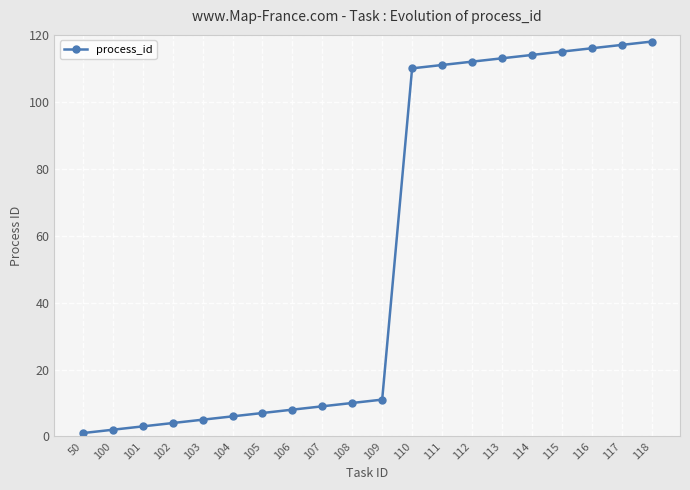

What is the difference between the values at 106 and 102?

4